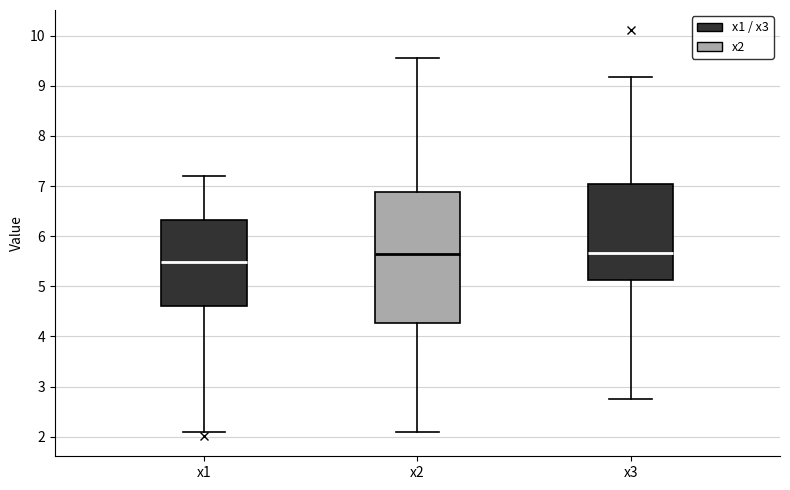

Reading left to right, read every box against the y-axis: the position of its median line, the range the box covers, and the ends of its whiskers. The values are not printed on the chart, so give them approximately, as read against the axis.

x1: median 5.5, box 4.6 to 6.3, whiskers 2.1 to 7.2
x2: median 5.6, box 4.3 to 6.9, whiskers 2.1 to 9.6
x3: median 5.7, box 5.1 to 7.0, whiskers 2.8 to 9.2